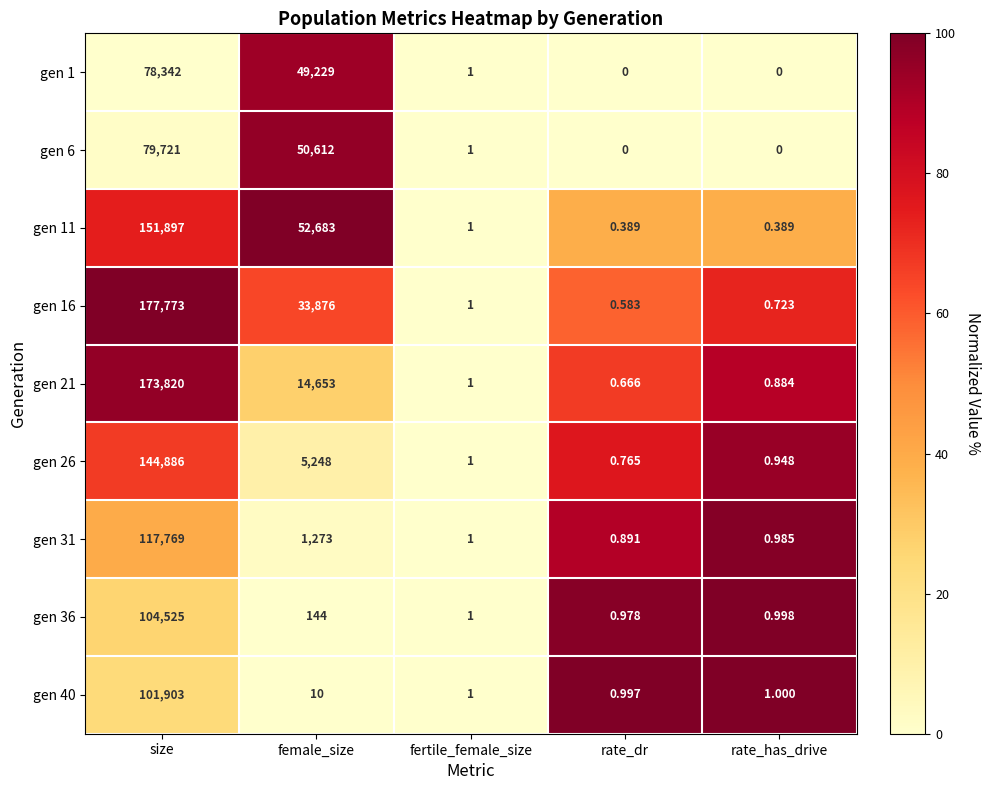

At which label is gen 26 closest to 72443?

female_size